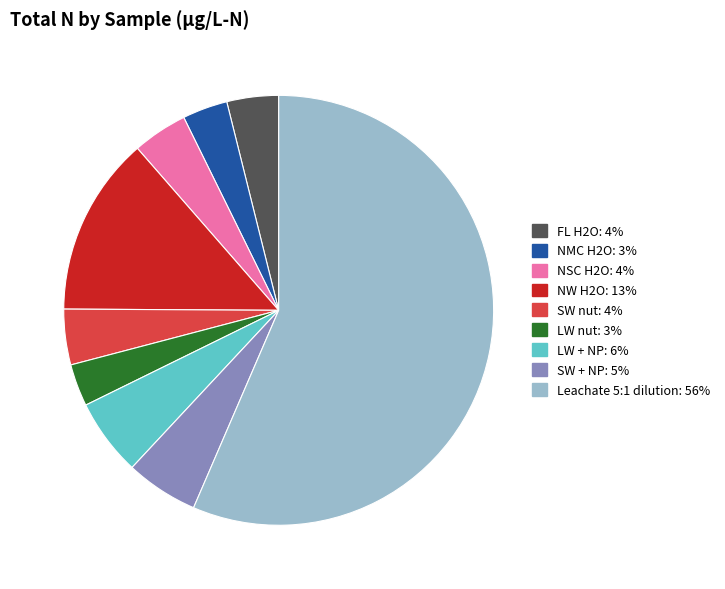

What is the majority slice?

Leachate 5:1 dilution